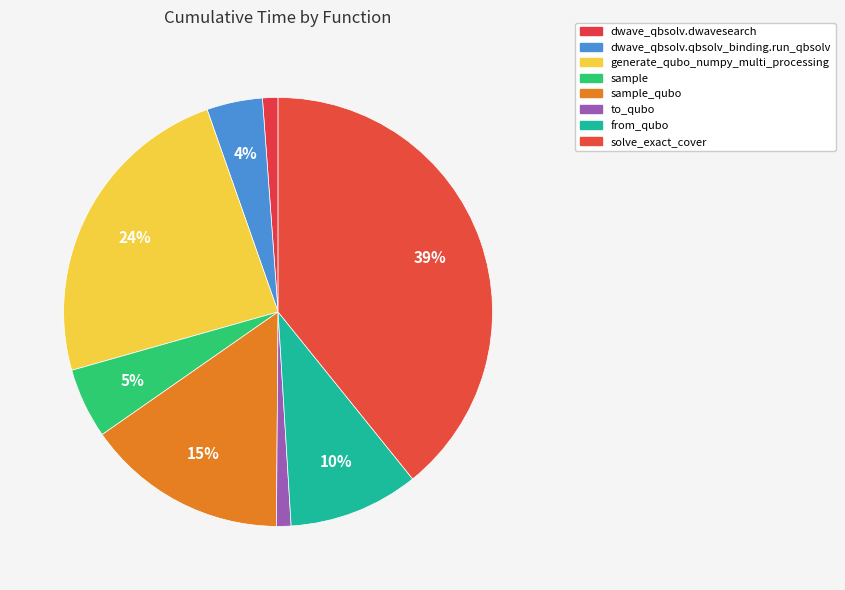

Which category has the biggest portion of the pie?

solve_exact_cover